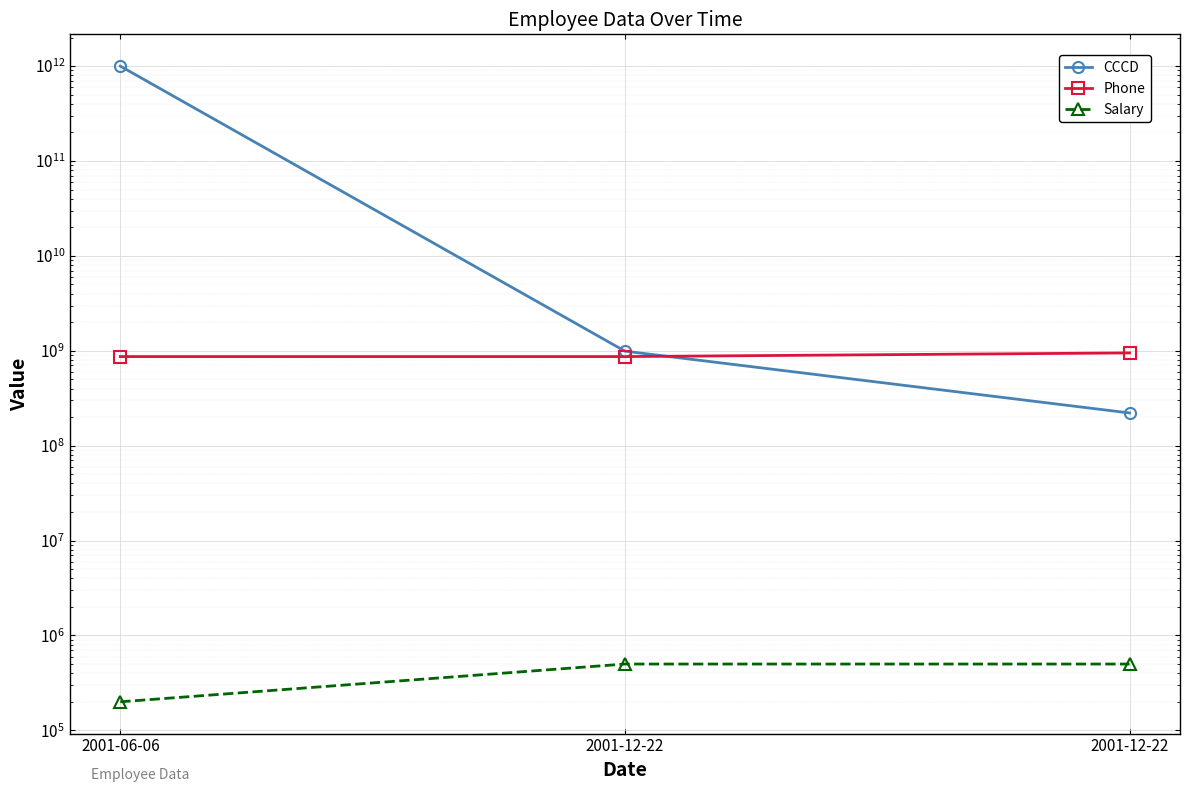

At which label does Salary reach its minimum?

2001-06-06